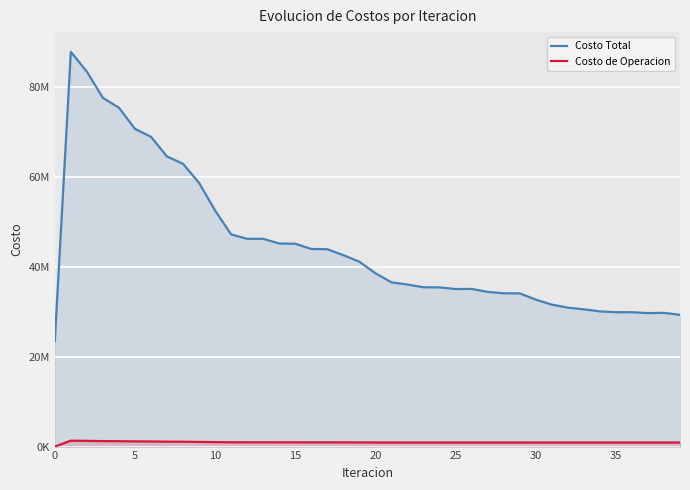

How many lines are shown in the chart?

2